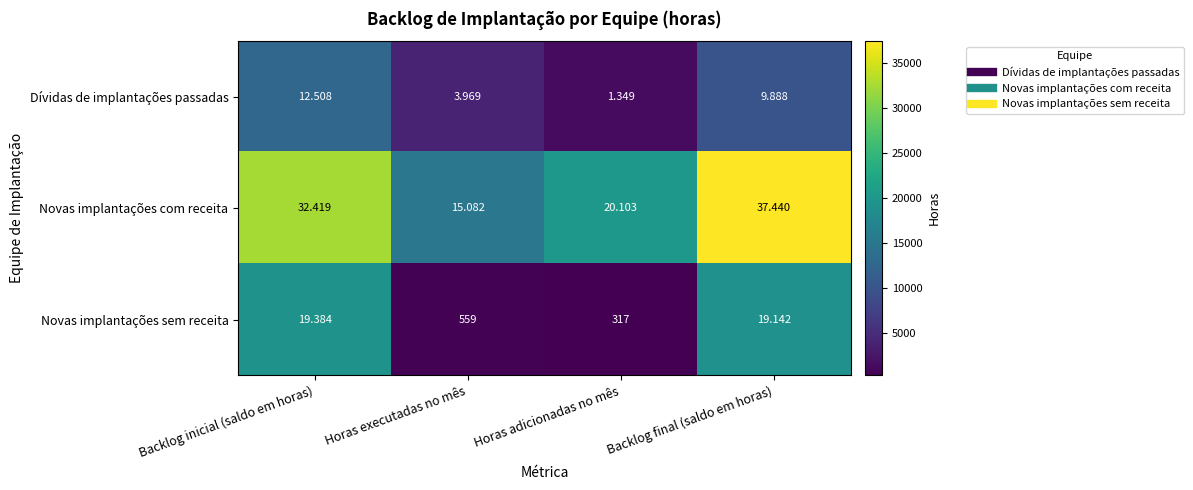

Which series has the largest range (max minus min)?

Novas implantações com receita